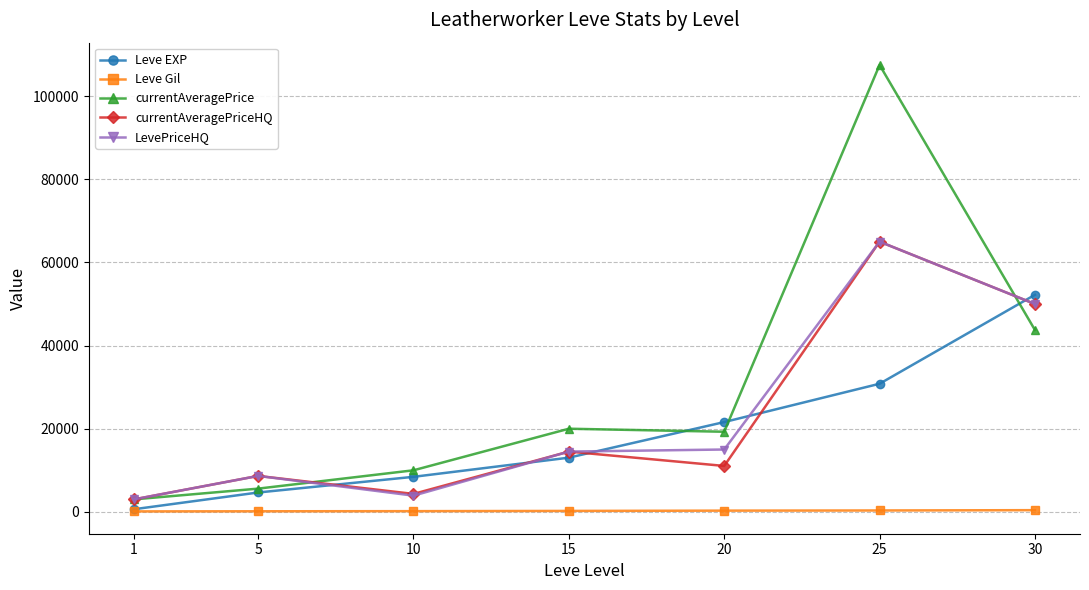

Which series changed the most between 10 and 20?

Leve EXP